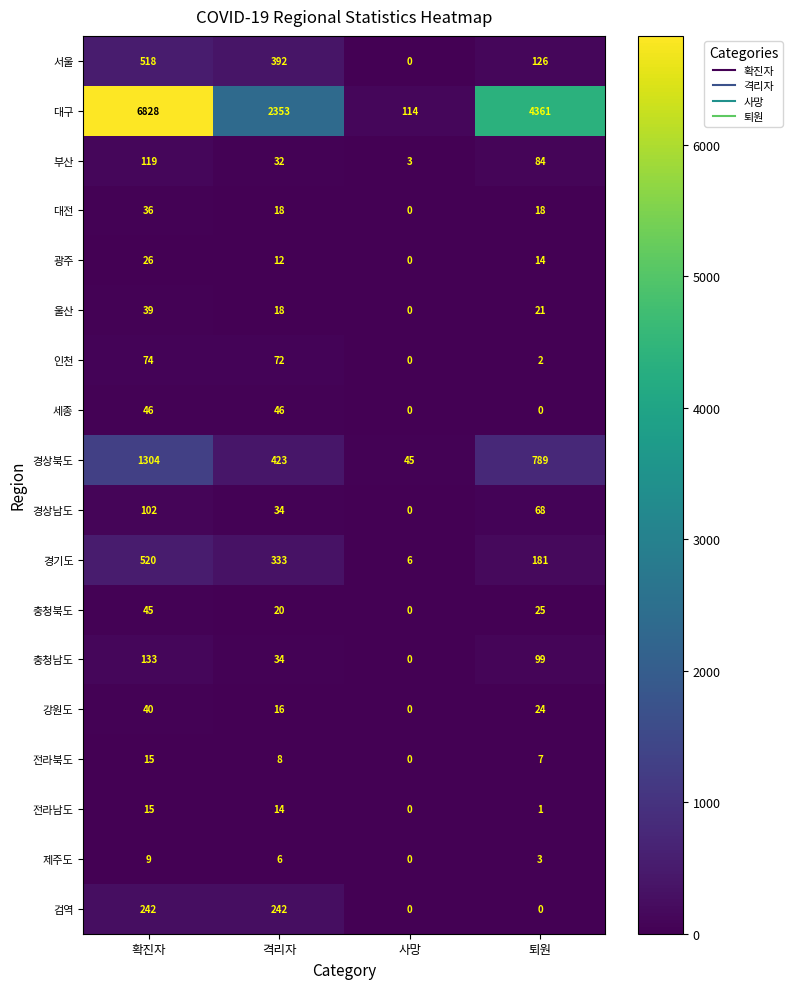

Is it true that 세종 equals 46 at 확진자?

True